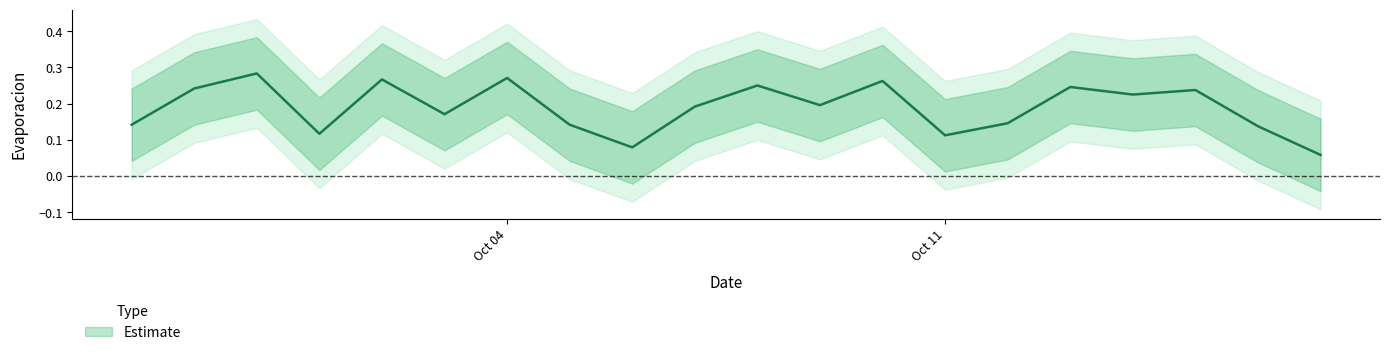

What is the label of the 6th point from the left?

2021-10-03